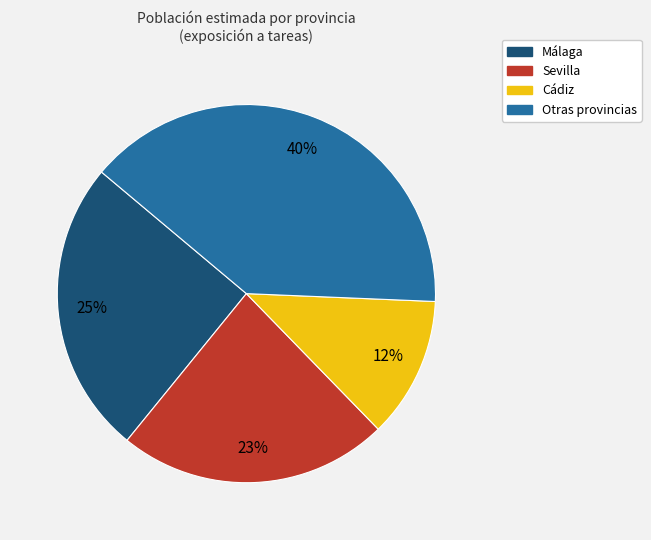

Does any single category account for the majority?

No